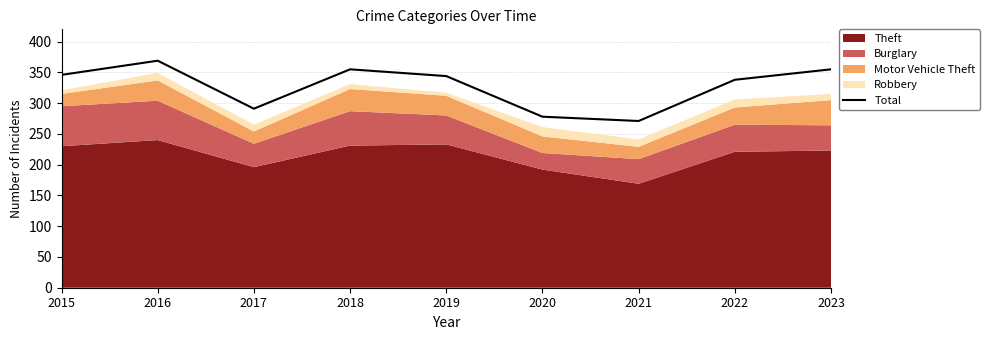

What is the difference between the maximum and minimum values?

98